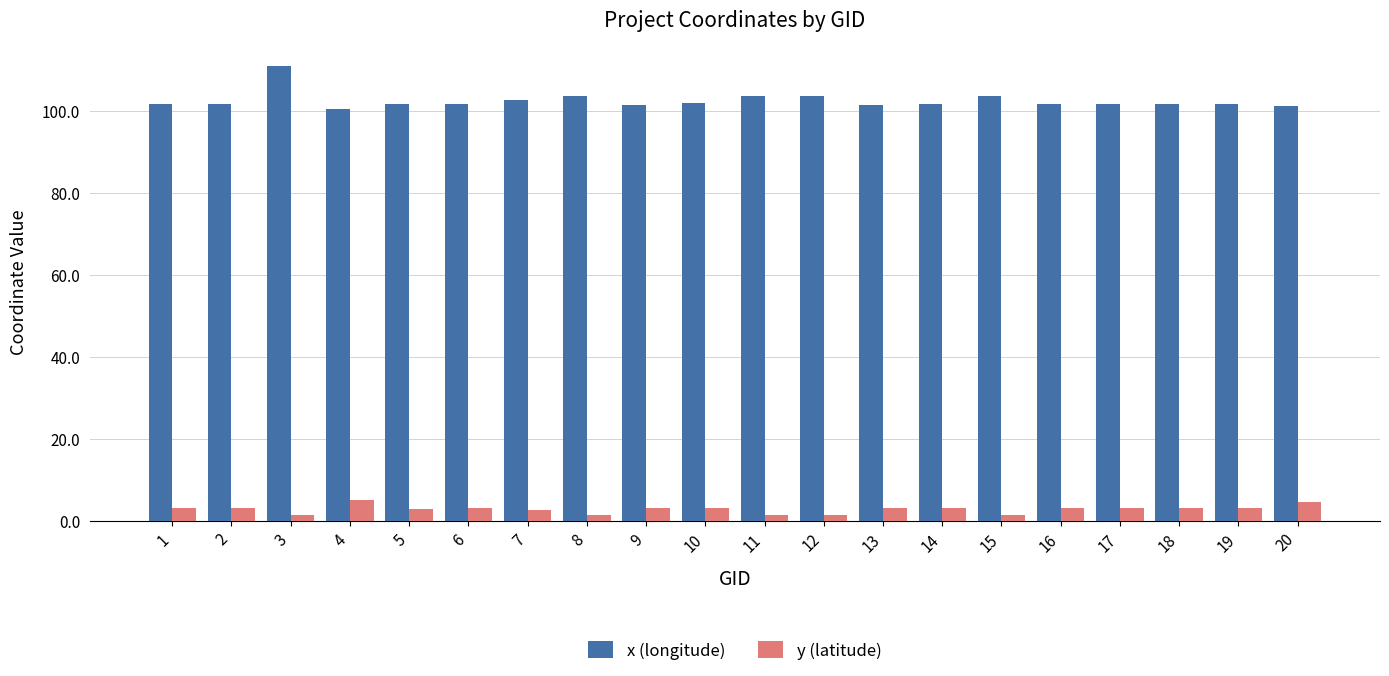

Which series has the widest spread of values?

x (longitude)